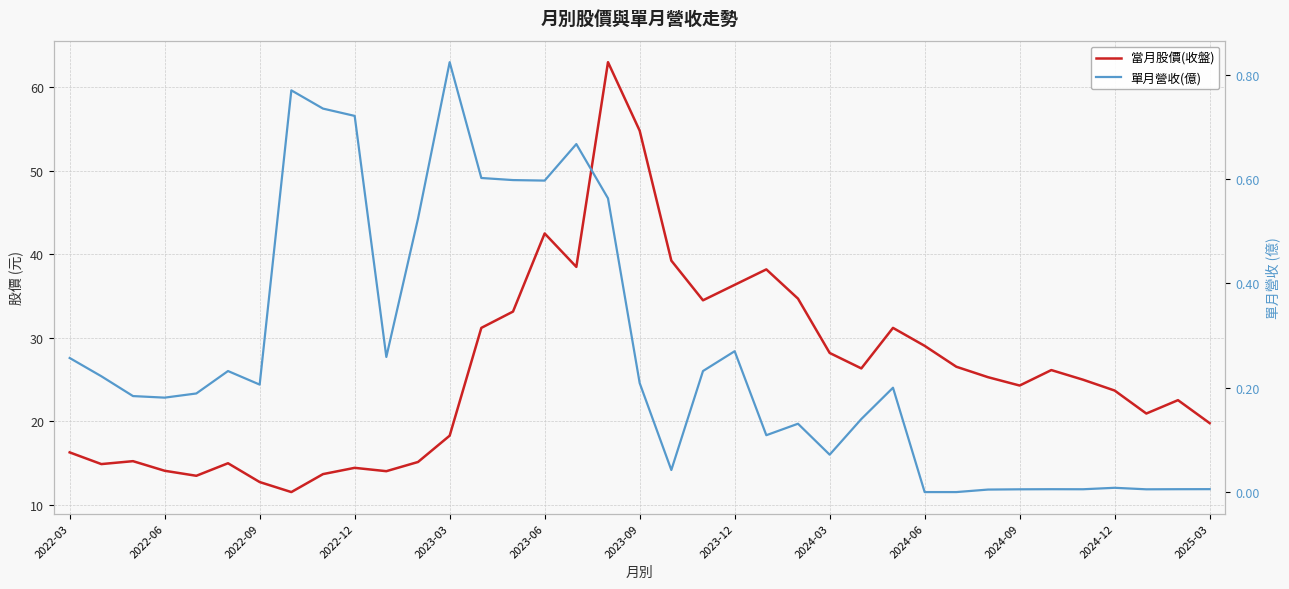

What is the total value across all series at 31?

26.2